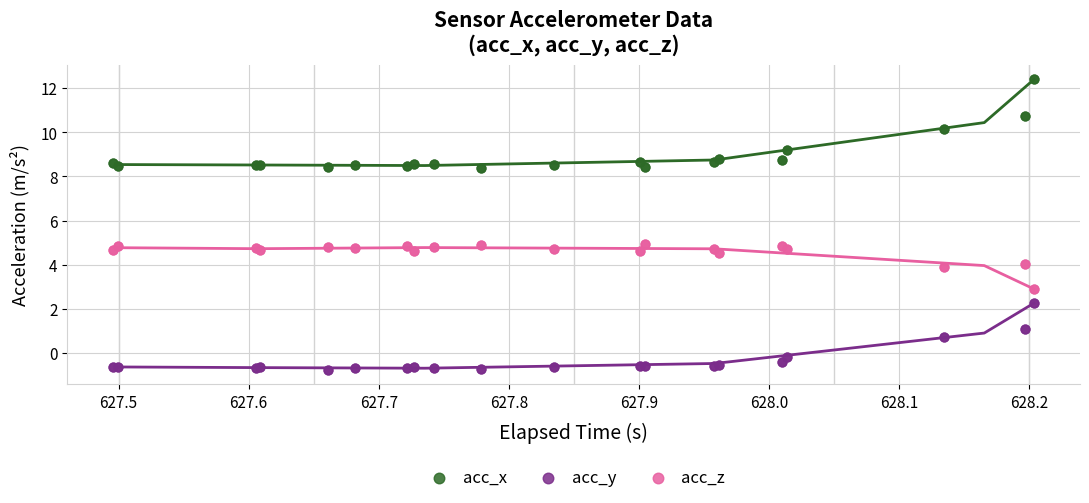

Which series reaches the maximum Y coordinate?

acc_x